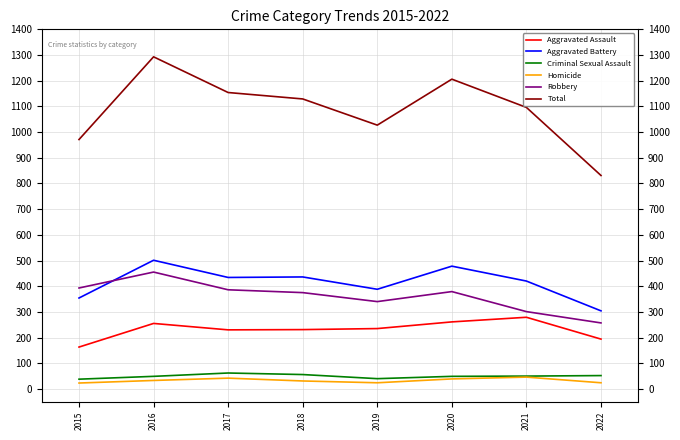

Which series has the largest total across all categories?

Total